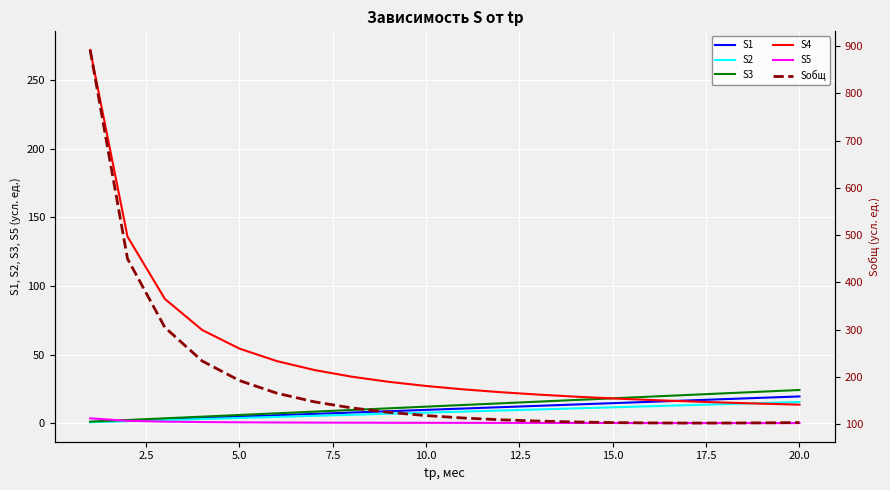

What is the sum of the S5 values at 10.0 and 2.5?

2.6